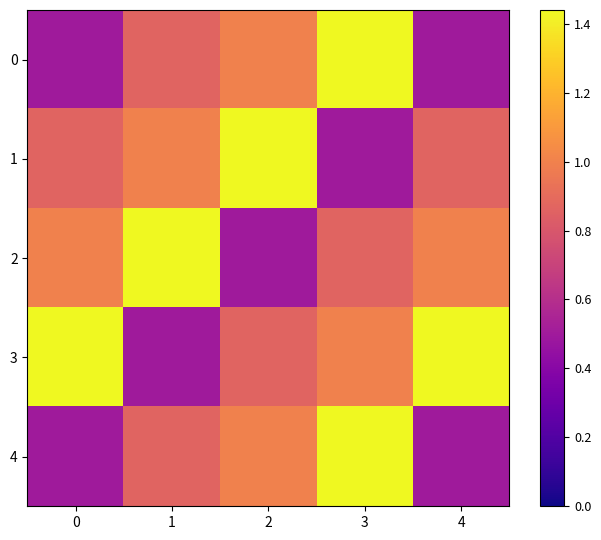

At which category is the sum across all series the highest?

3